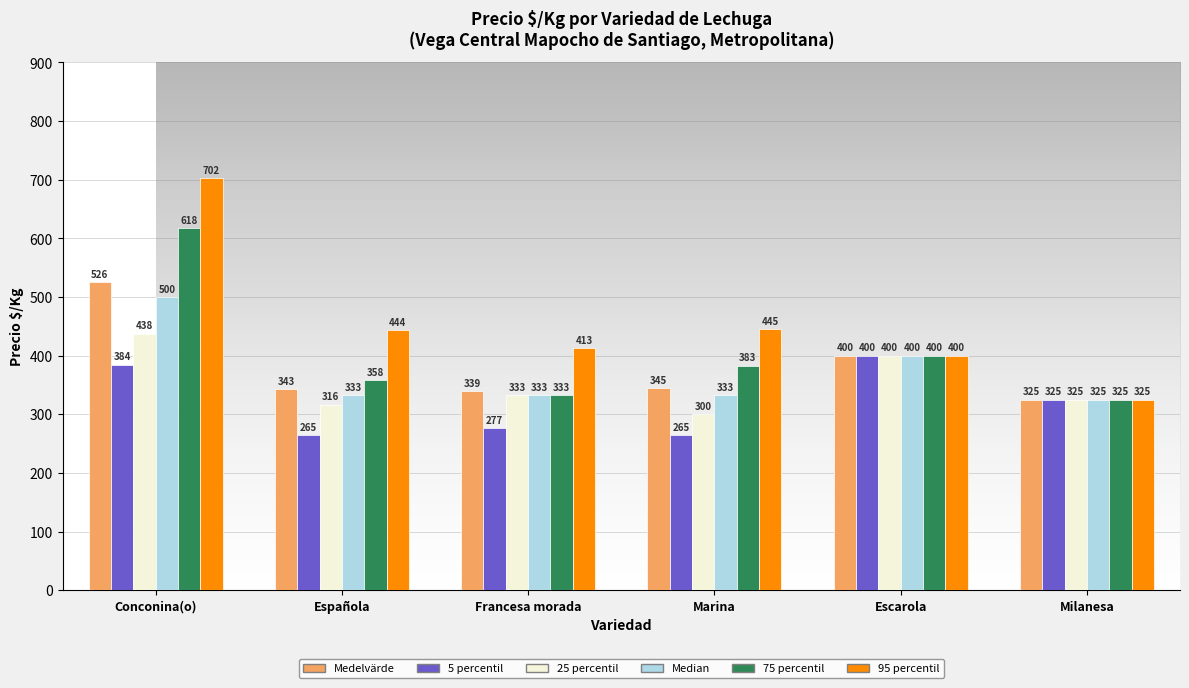

What is the average value of the Median series?

370.7